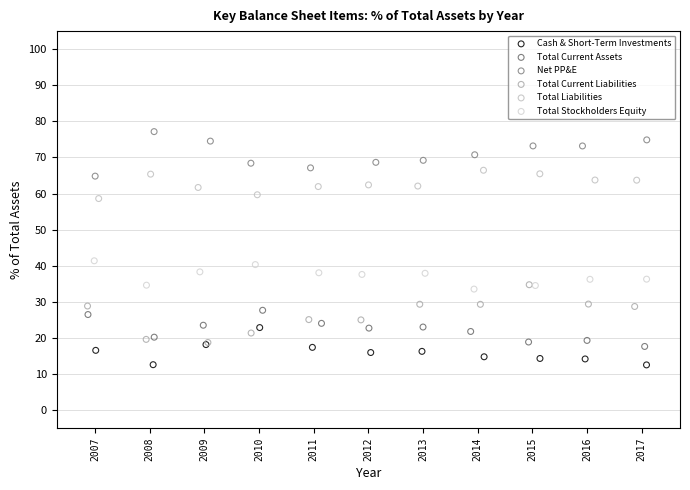

What are all the series names shown in the legend?

Cash & Short-Term Investments, Total Current Assets, Net PP&E, Total Current Liabilities, Total Liabilities, Total Stockholders Equity